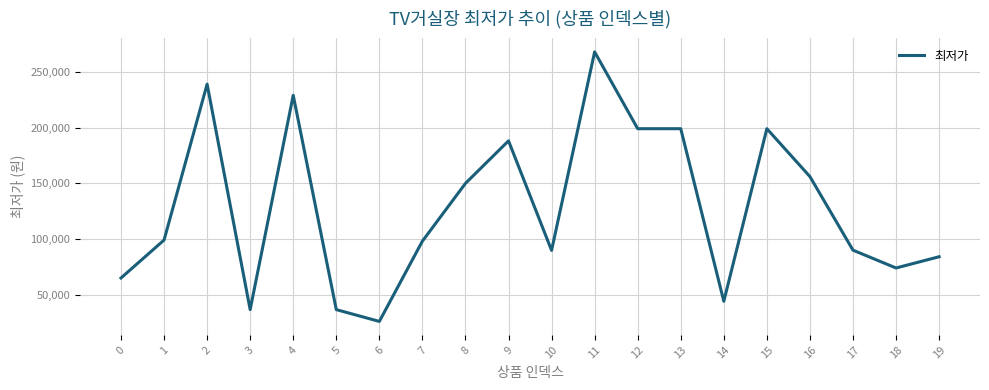

What is the minimum value shown in the chart?

25900